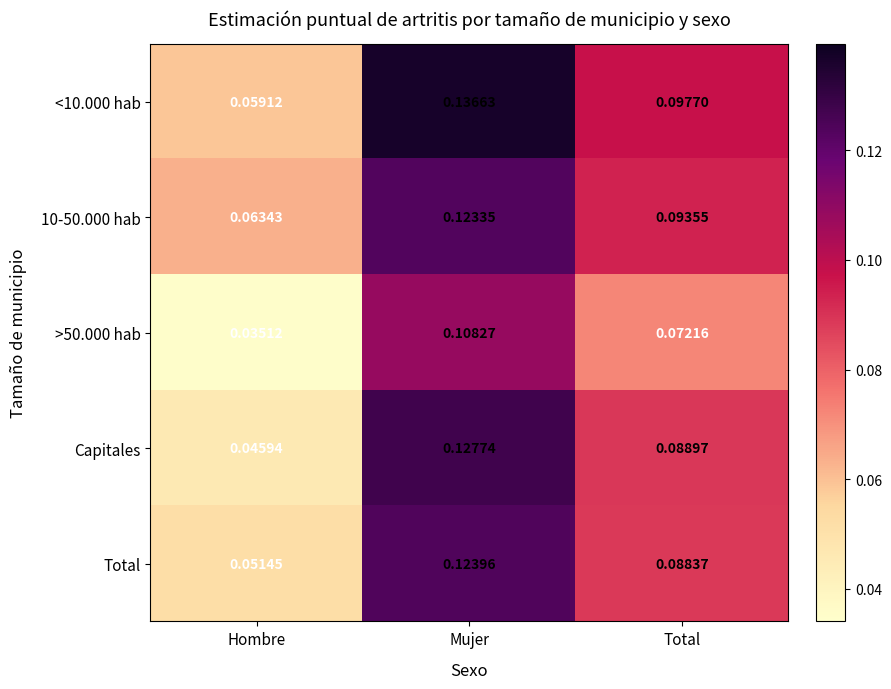

Rank the categories by <10.000 hab value from highest to lowest.

Mujer, Total, Hombre